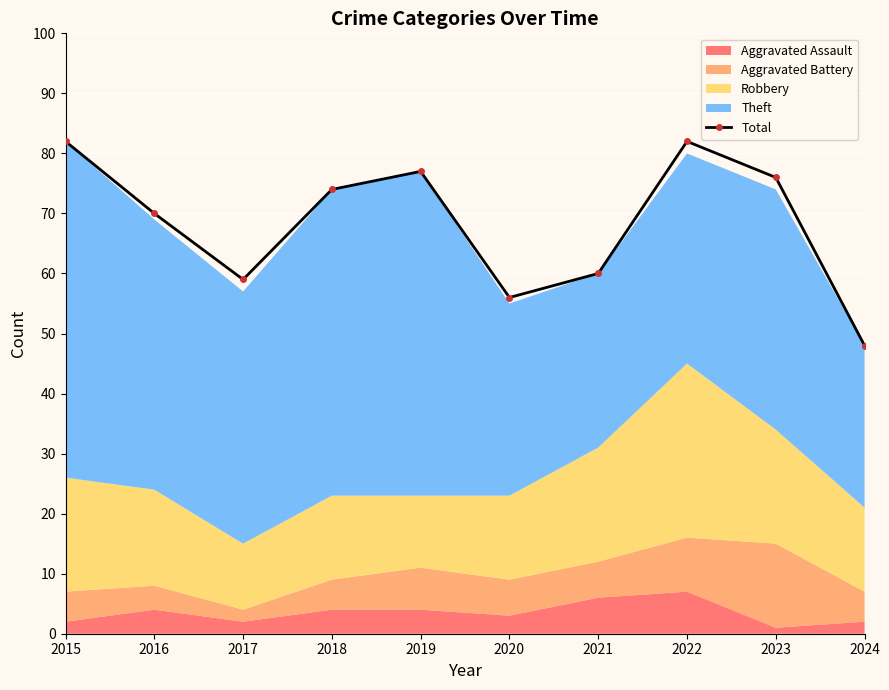

What is the value of the 8th point from the left?

82